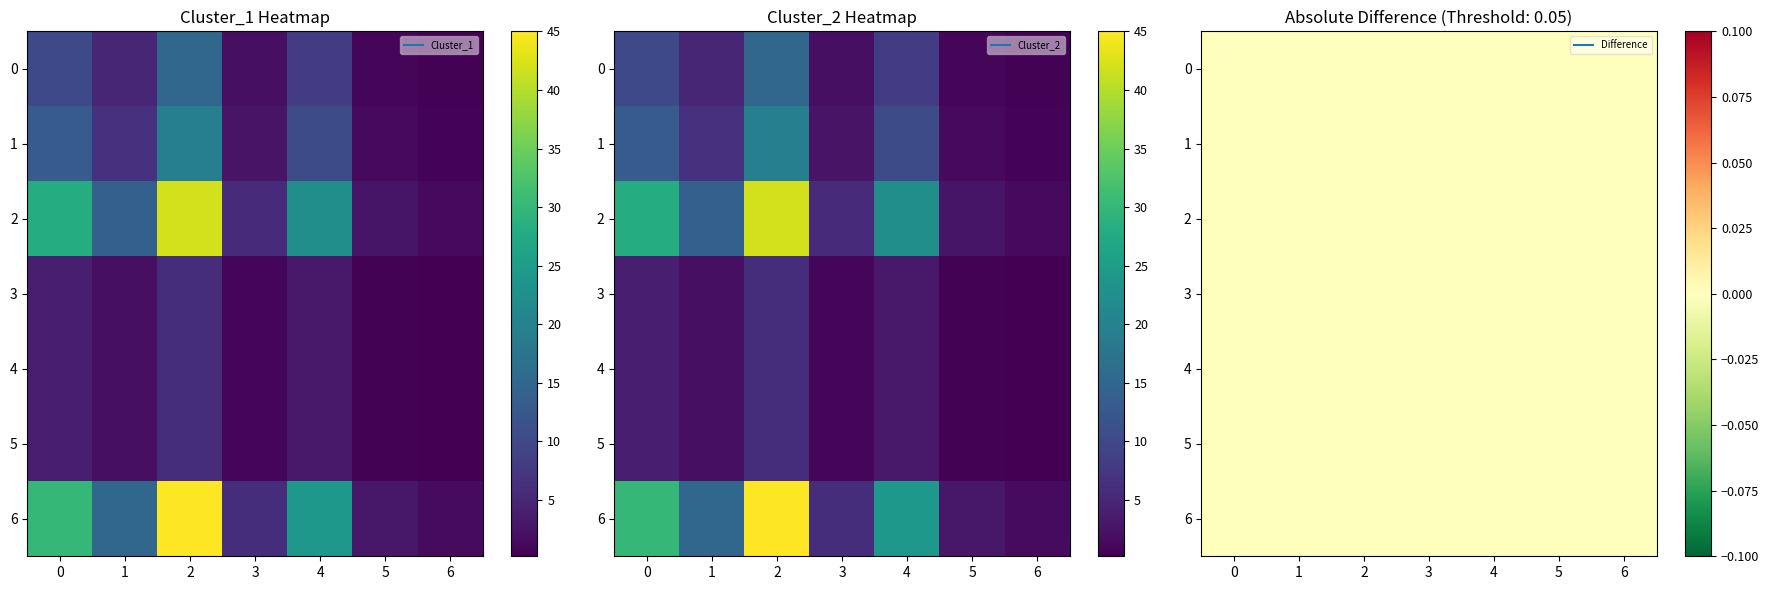

The Cluster_1 series shows 28 at 2. True or false?

True